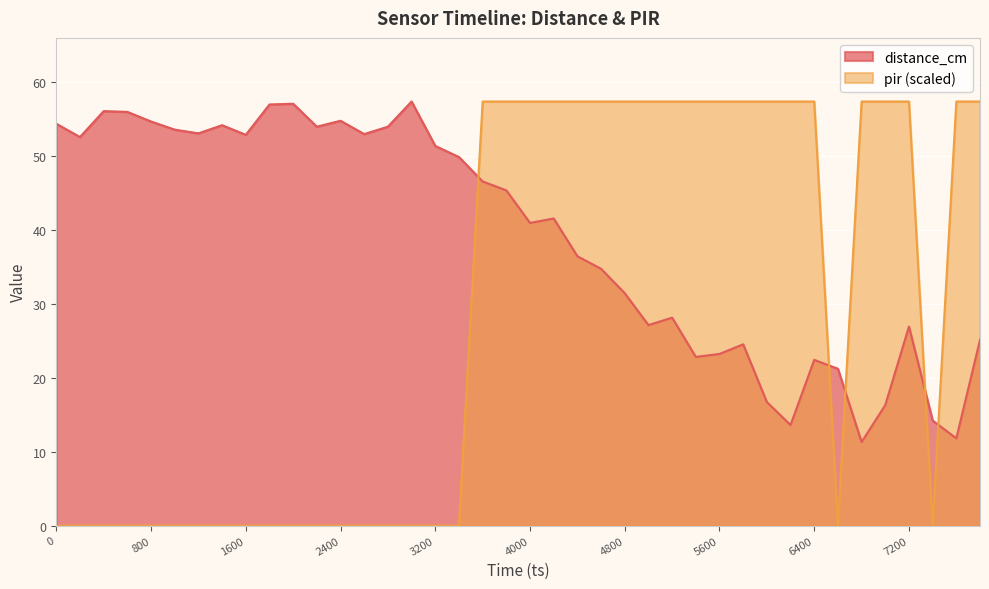

After their last crossing, which series has the higher values: pir or distance_cm?

pir